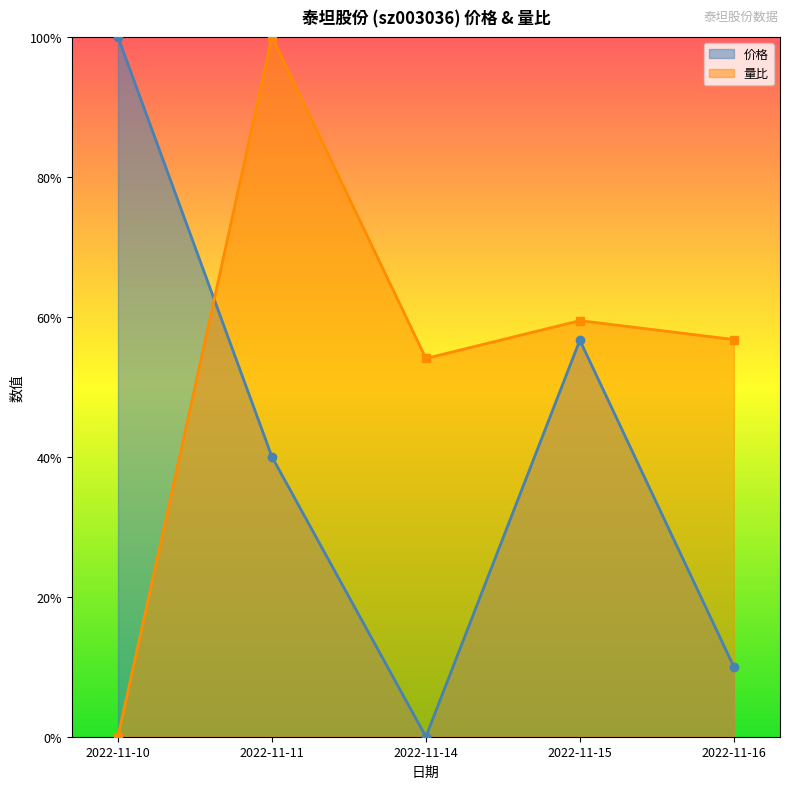

Which category has the lowest value in the 量比 series?

2022-11-10